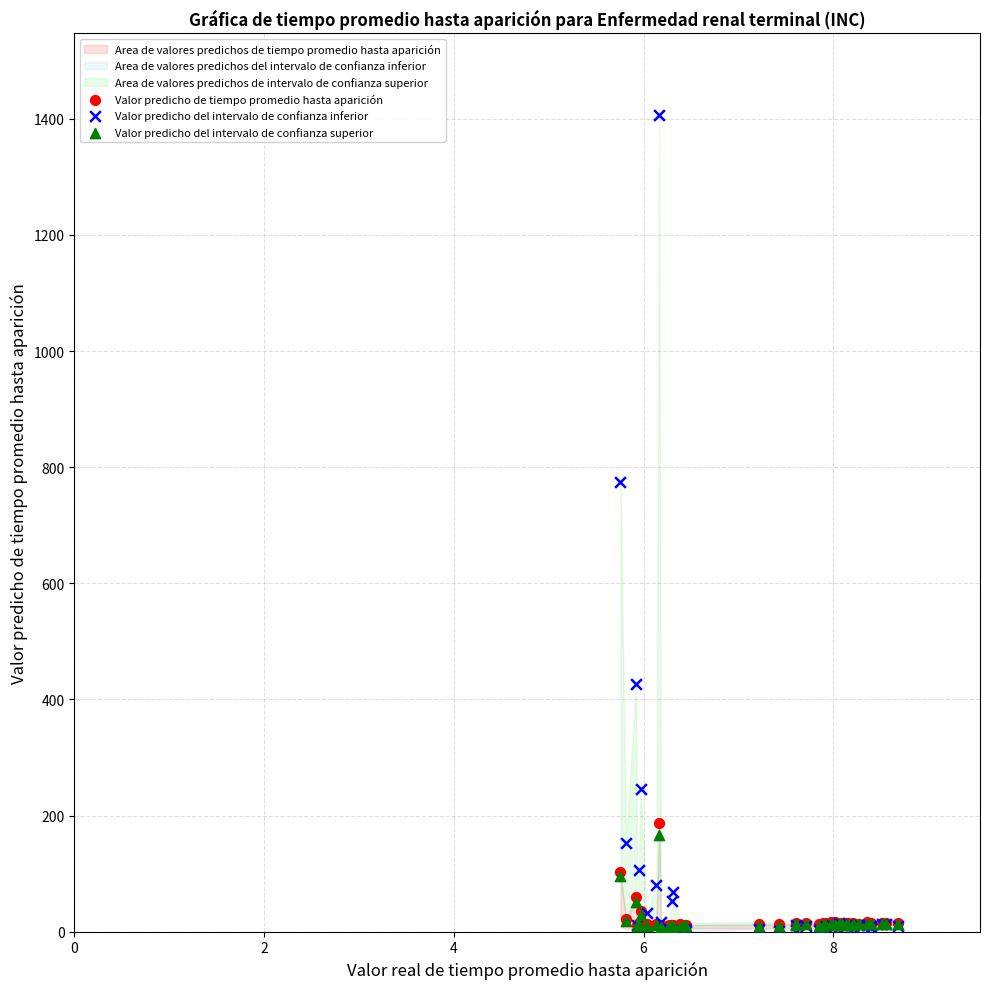

Across all series, what Y value is closest to 703?

774.8